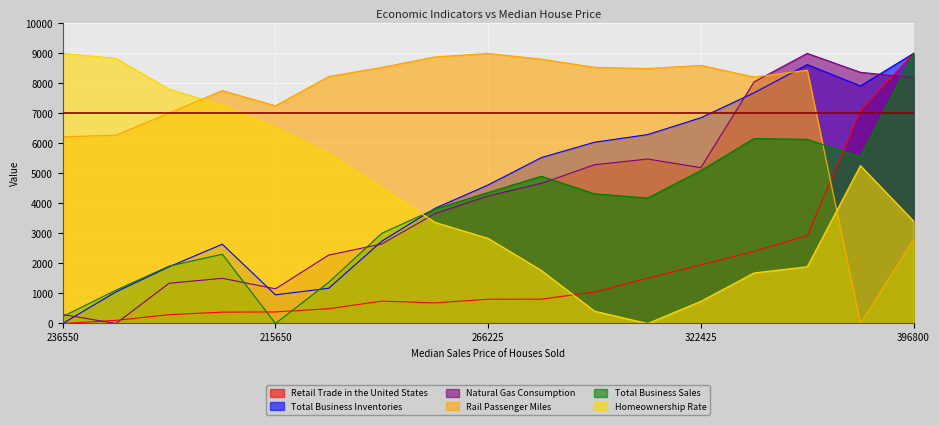

What is the highest value of the Homeownership Rate series?

9000.0